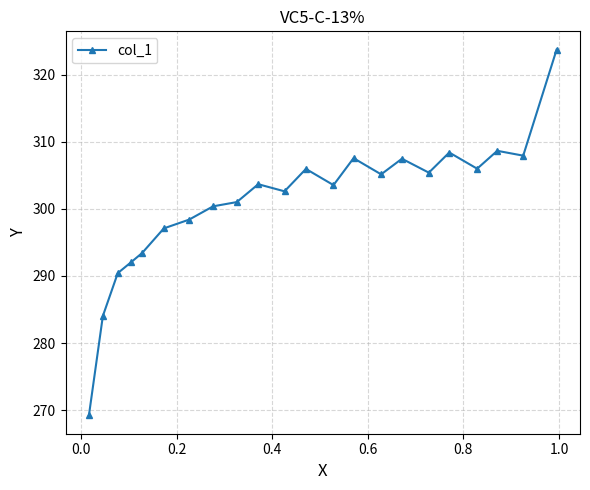

What is the sum of all values?

6622.0